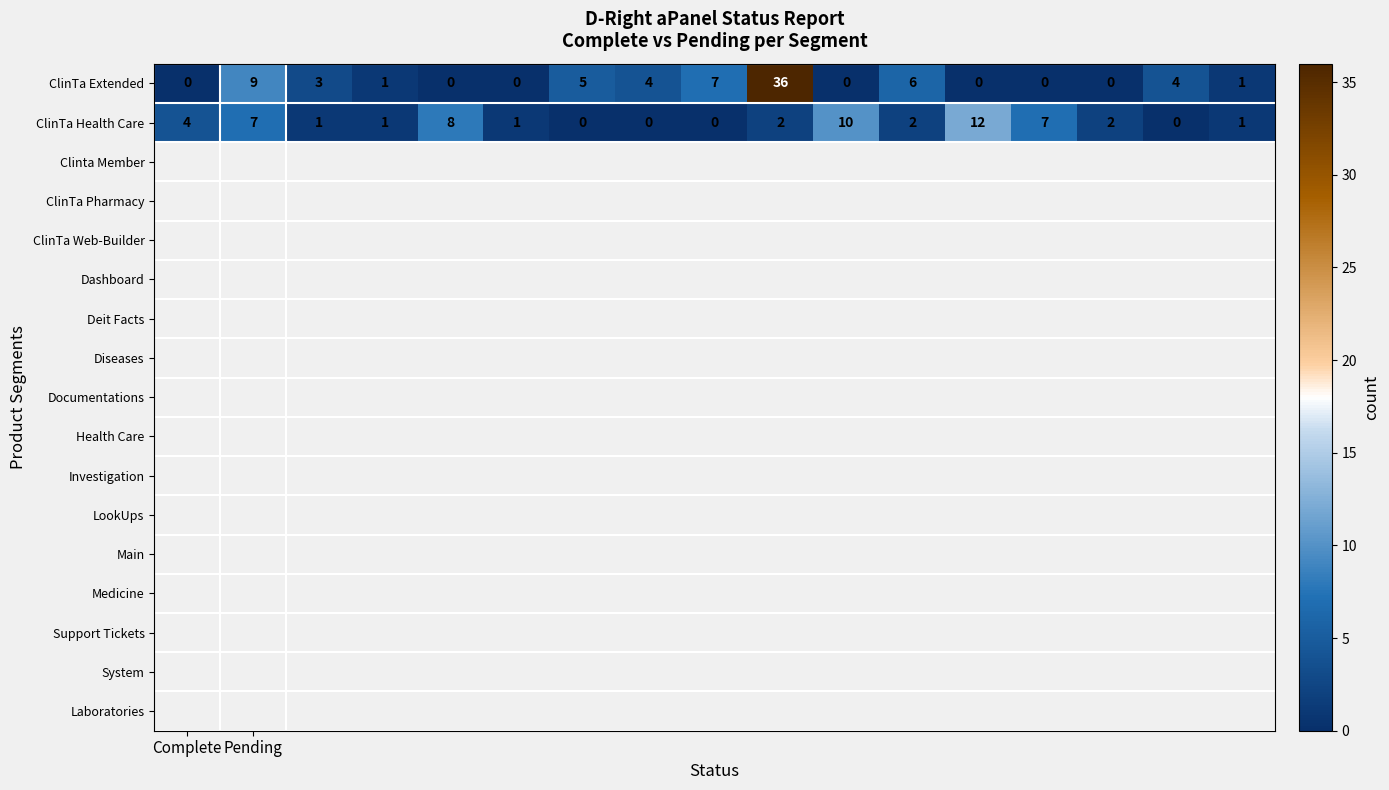

What is the greatest value displayed?

36